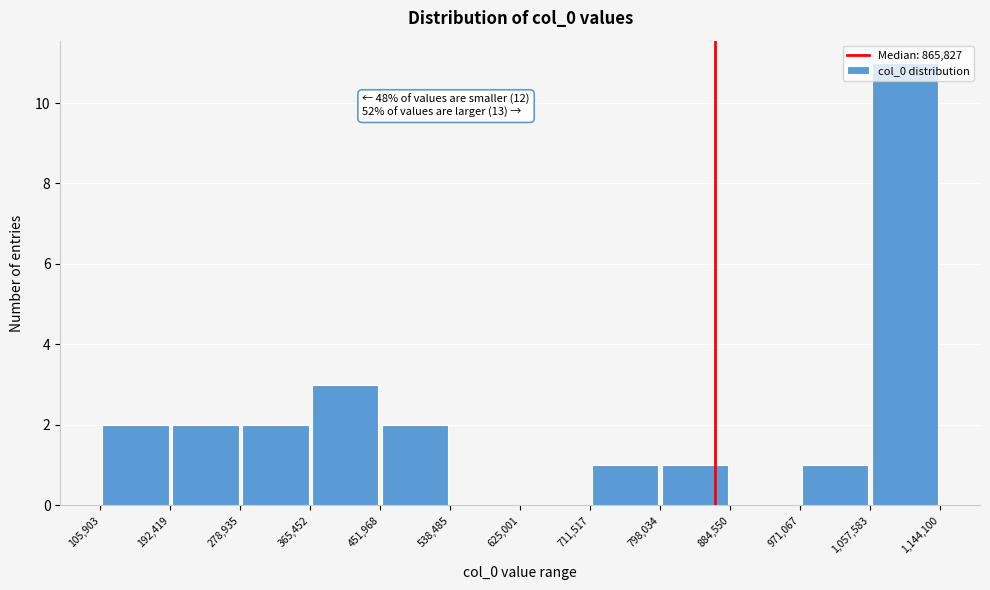

Over which range of the x-axis is the bar tallest?

1,057,583 to 1,144,100